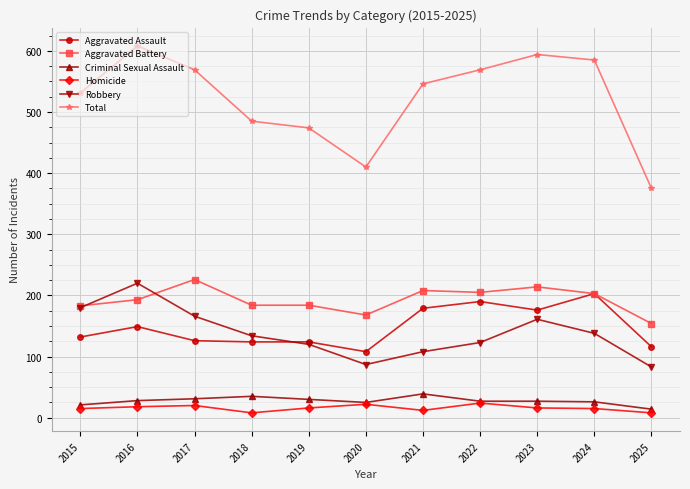

Is it true that Total equals 956 at 2022?

False